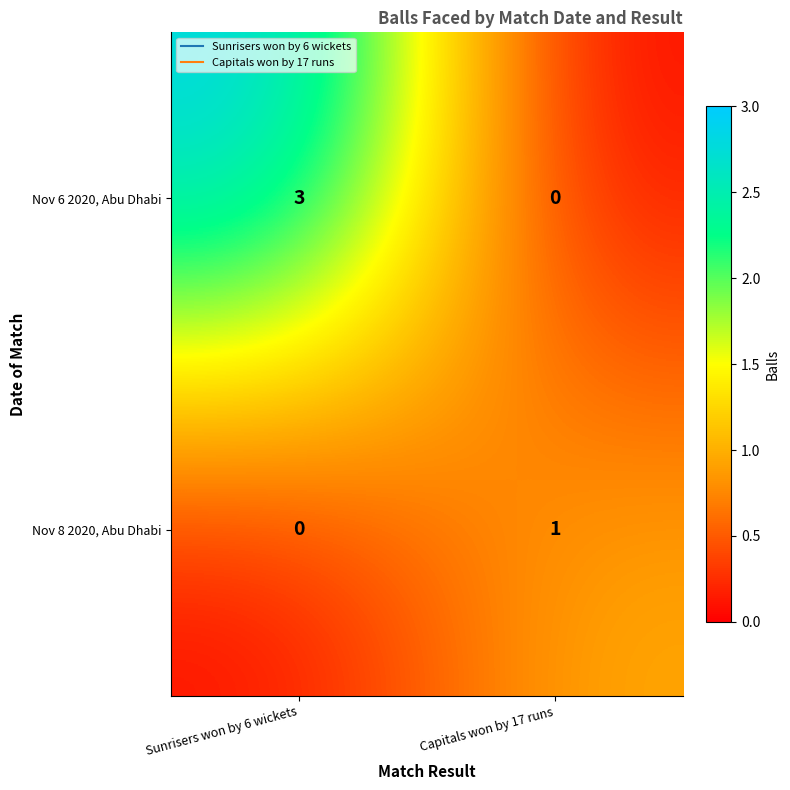

Where is Nov 6 2020, Abu Dhabi nearest to the value 1?

Capitals won by 17 runs